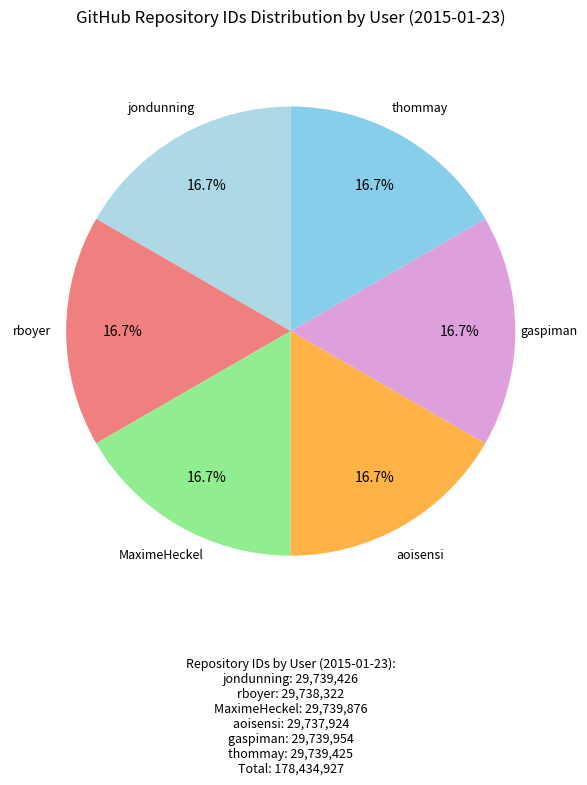

How many segments does this pie chart have?

6